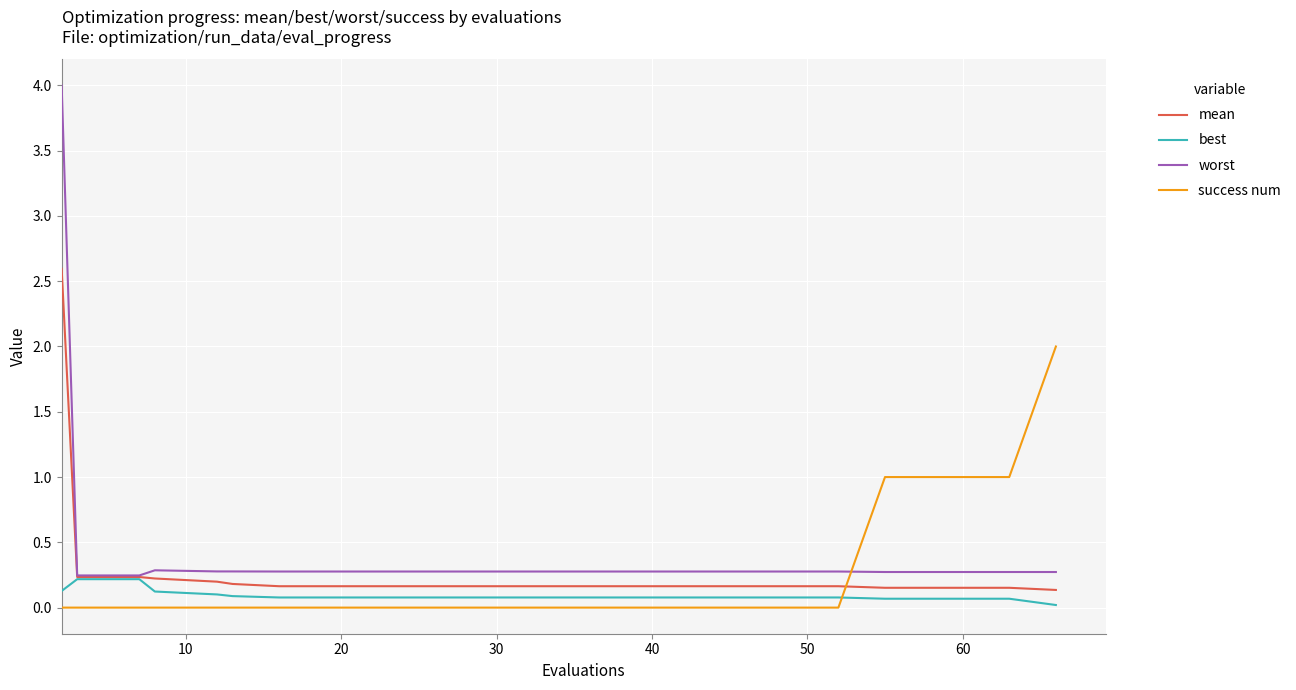

Which series has the largest range (max minus min)?

worst